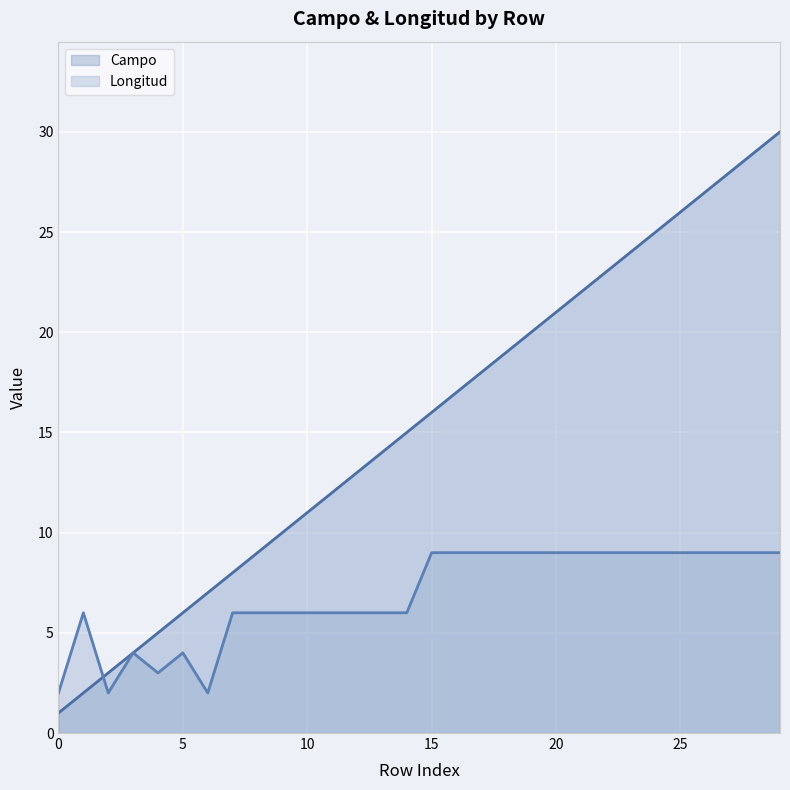

What is the spread (max minus min) of values at 20?

12